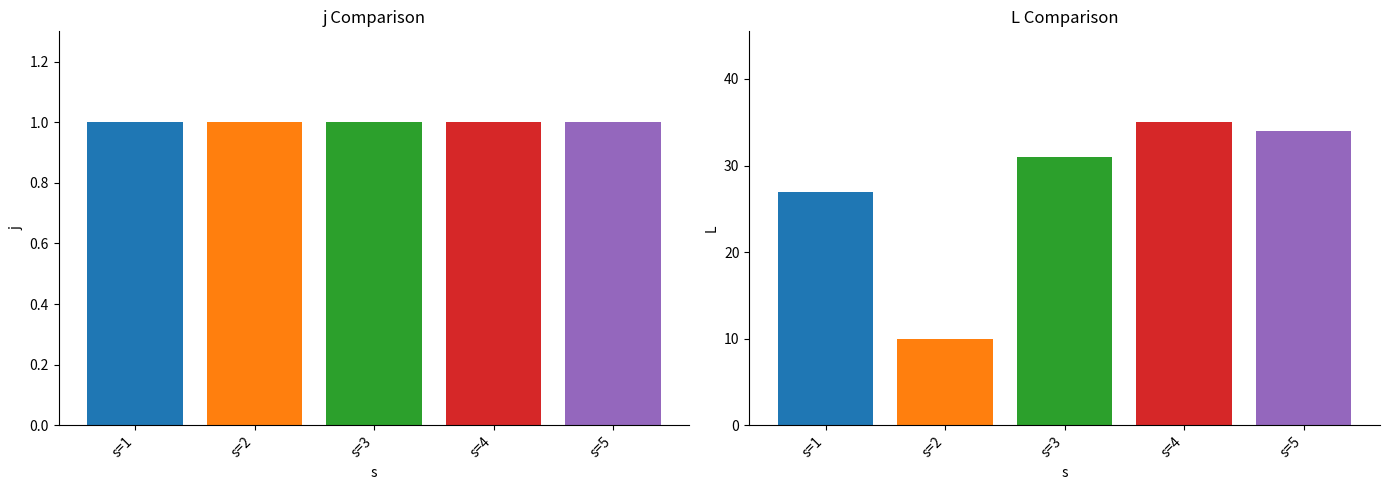

The L series shows 23 at s=4. True or false?

False